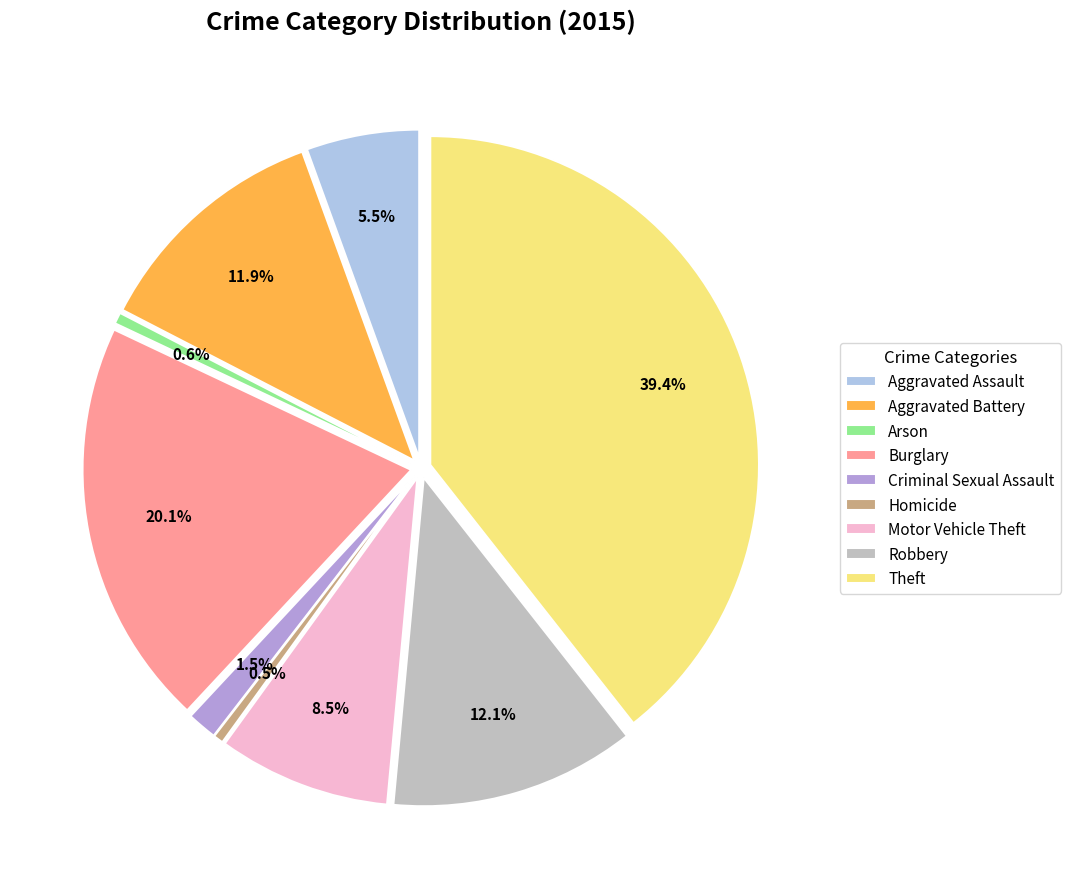

Does any single category account for the majority?

No